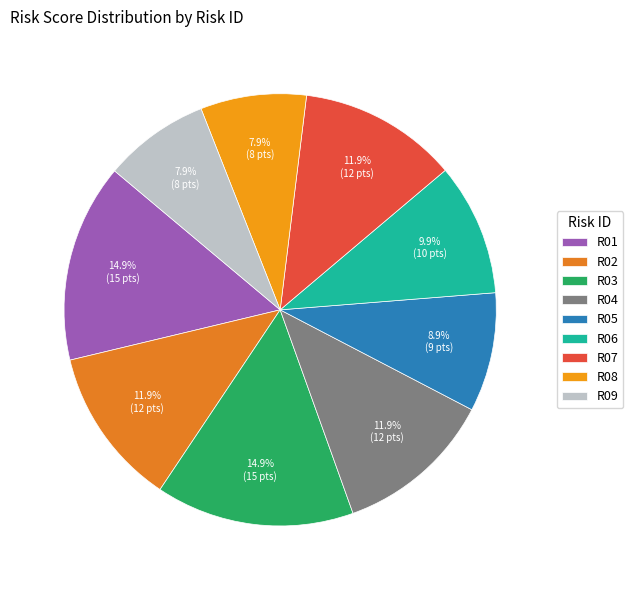

Count the number of slices in the pie.

9